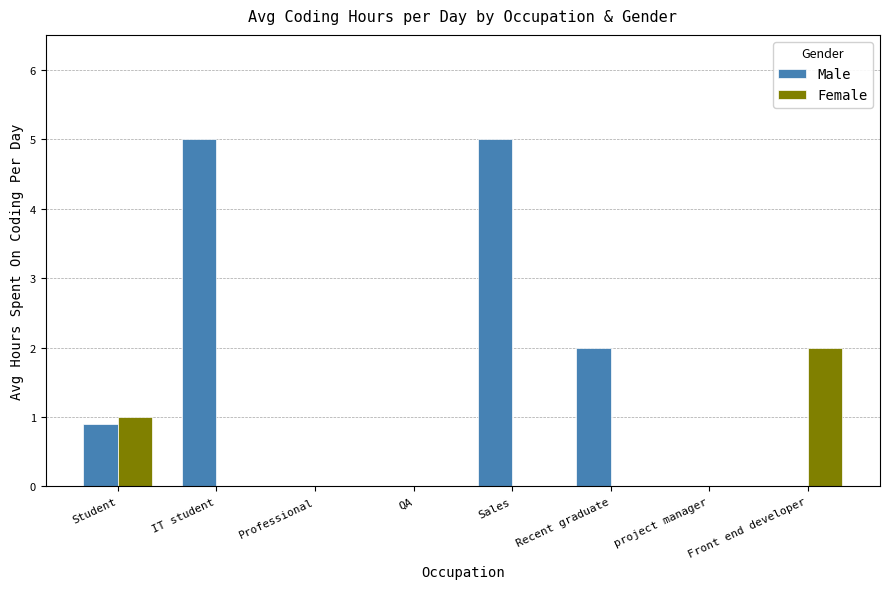

Which series has the largest total across all categories?

Male